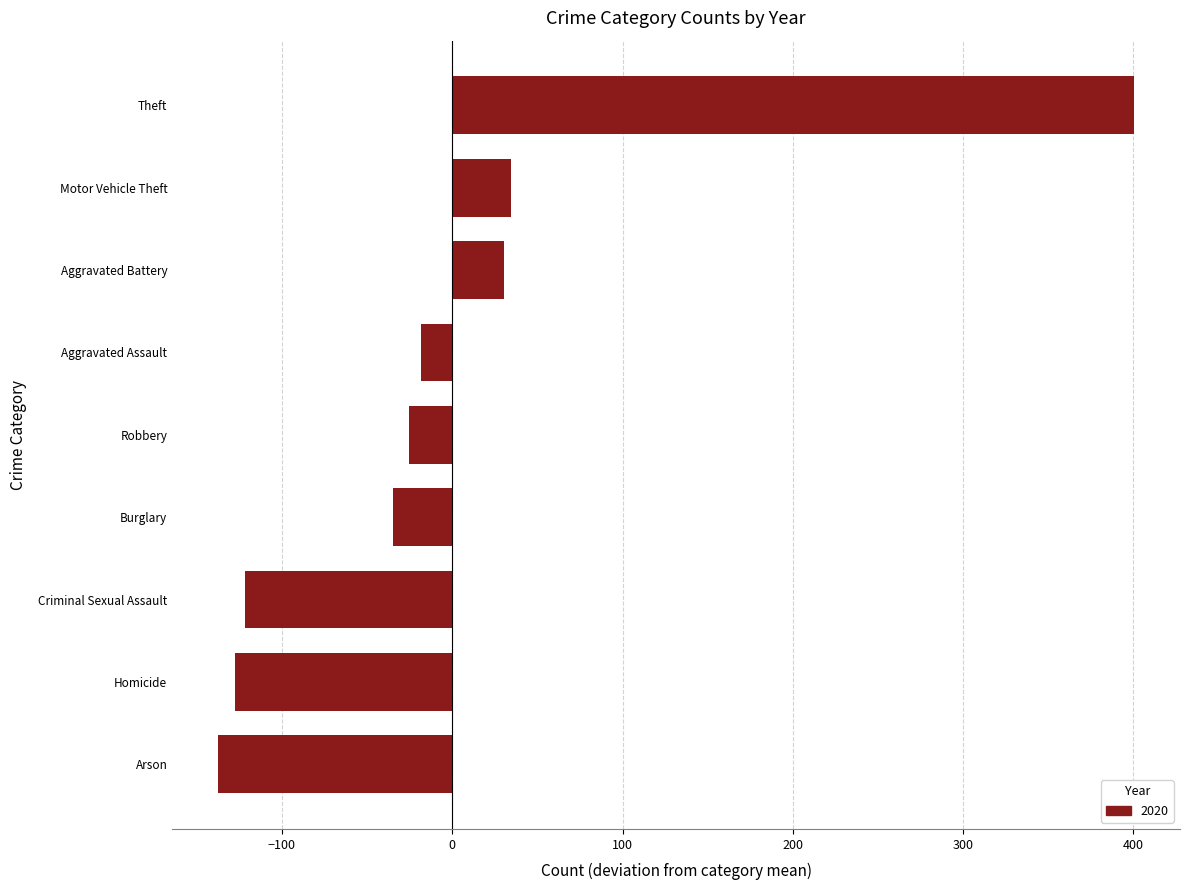

Which has a higher value, Motor Vehicle Theft or Homicide?

Motor Vehicle Theft